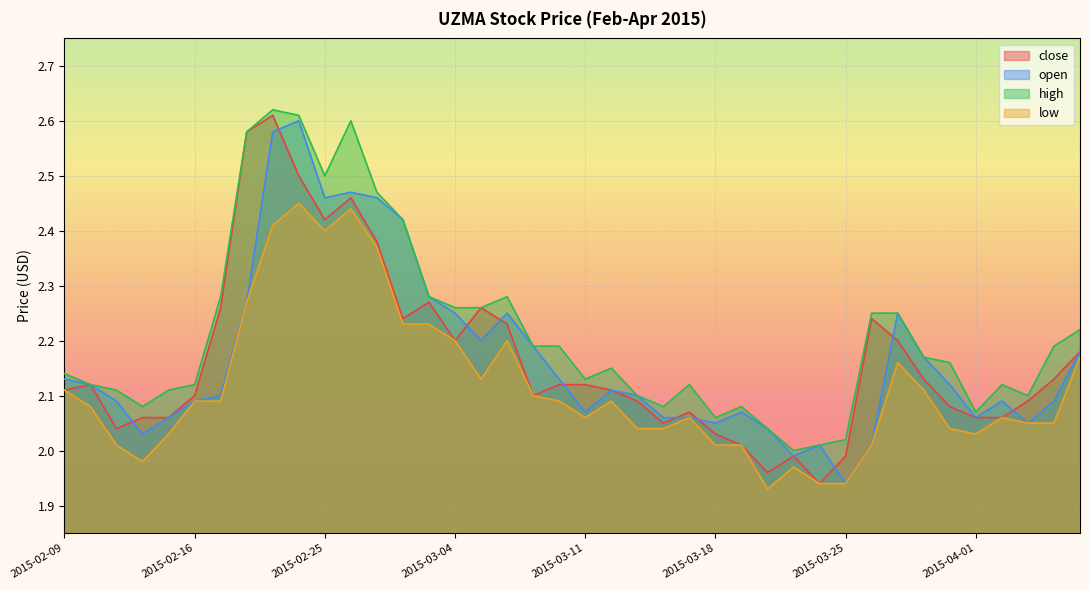

At how many categories does at least one series exceed 2?

39